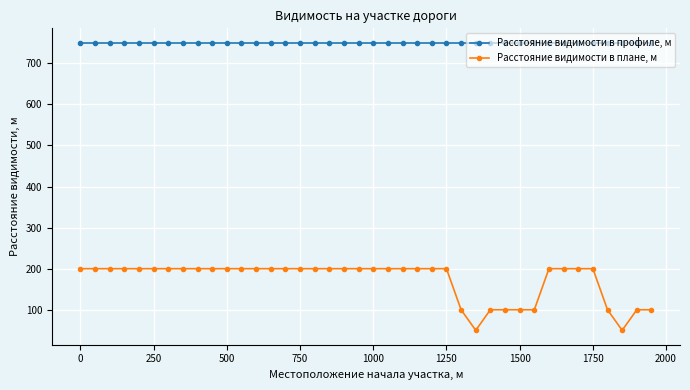

What is the greatest value displayed?

750